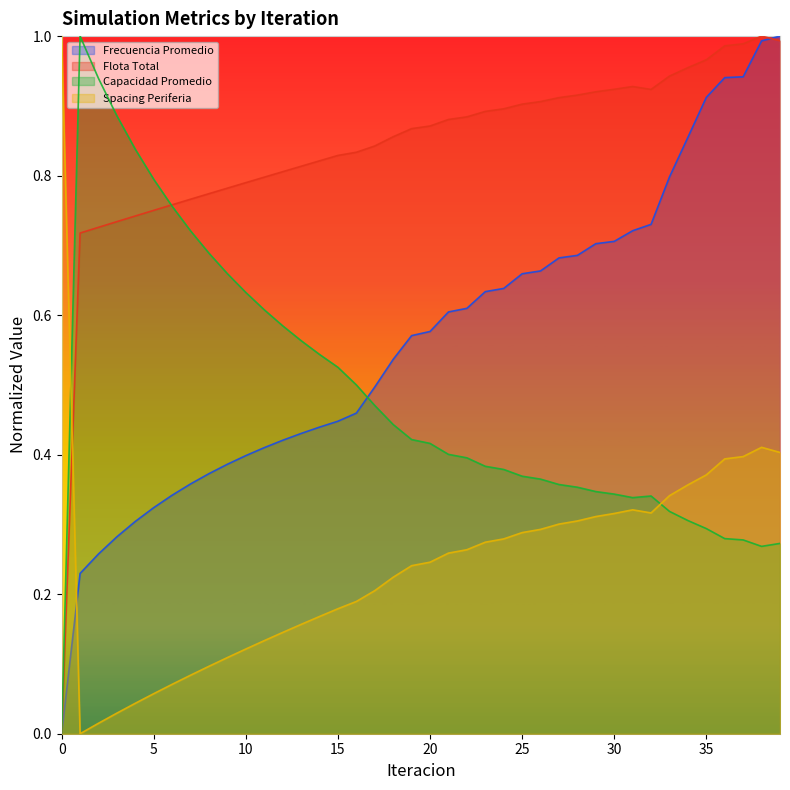

Between 35 and 3, which is larger?

35